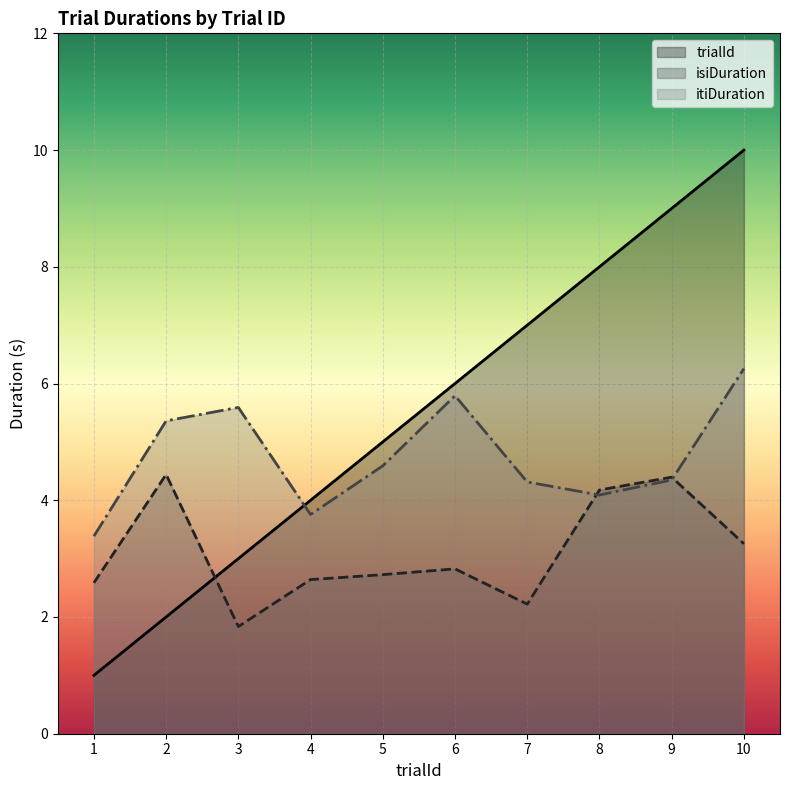

Where is trialId nearest to the value 5?

5